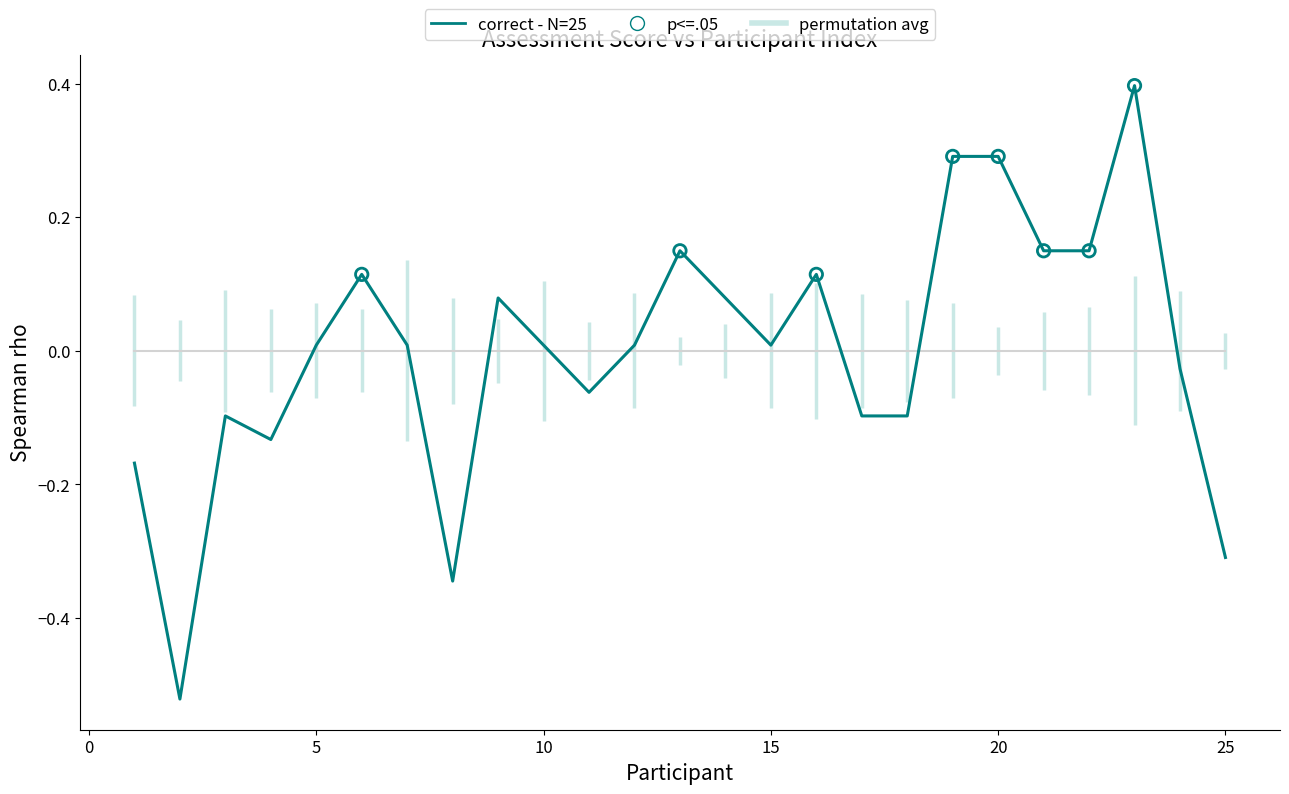

Which series has the widest spread of values?

correct - N=25